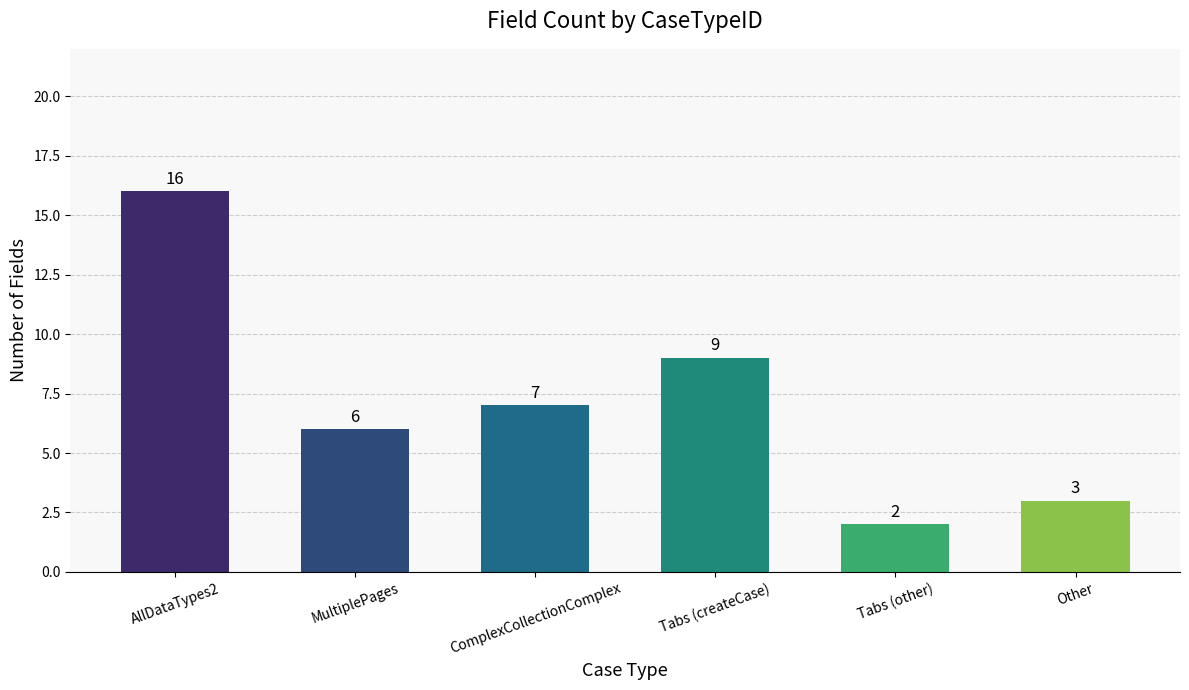

How many series are shown in this chart?

1